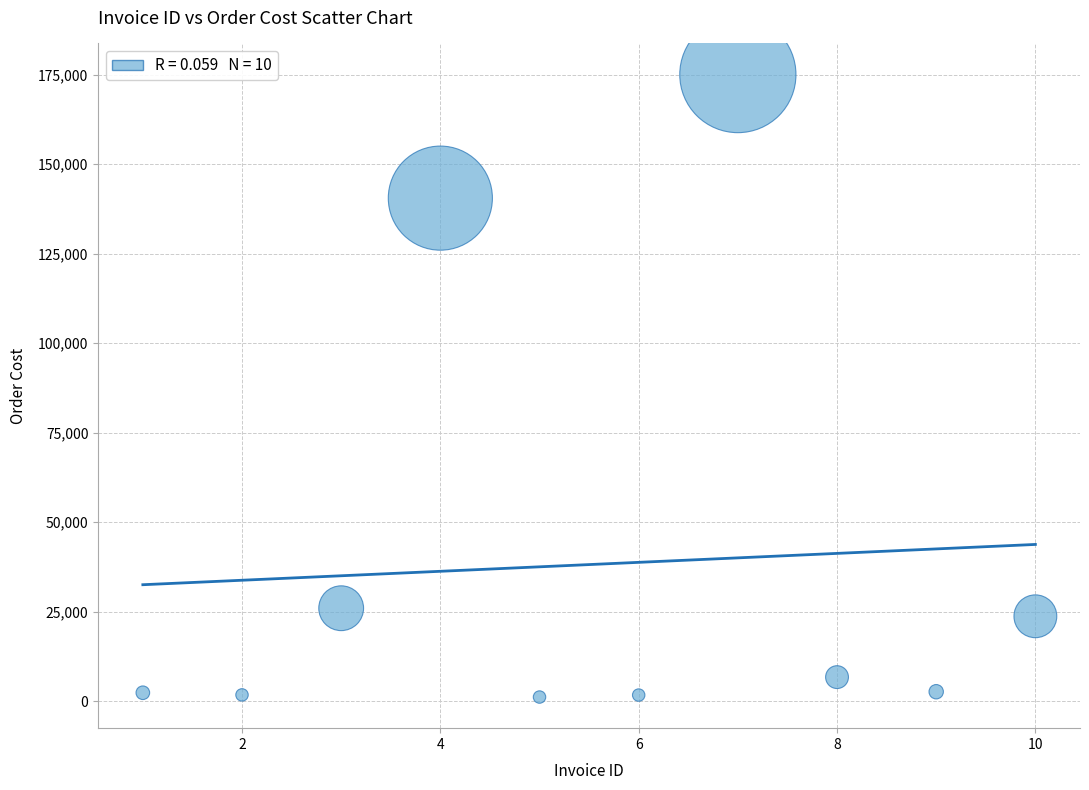

What Y value in the scatter plot is closest to 88100?

140500.9